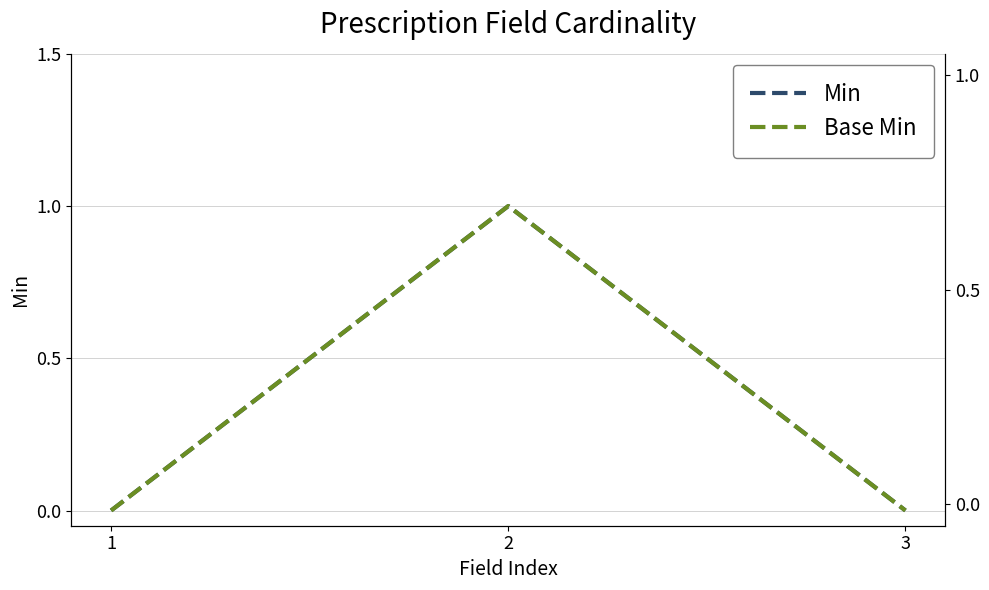

Rank the categories by Min value from highest to lowest.

2, 1, 3